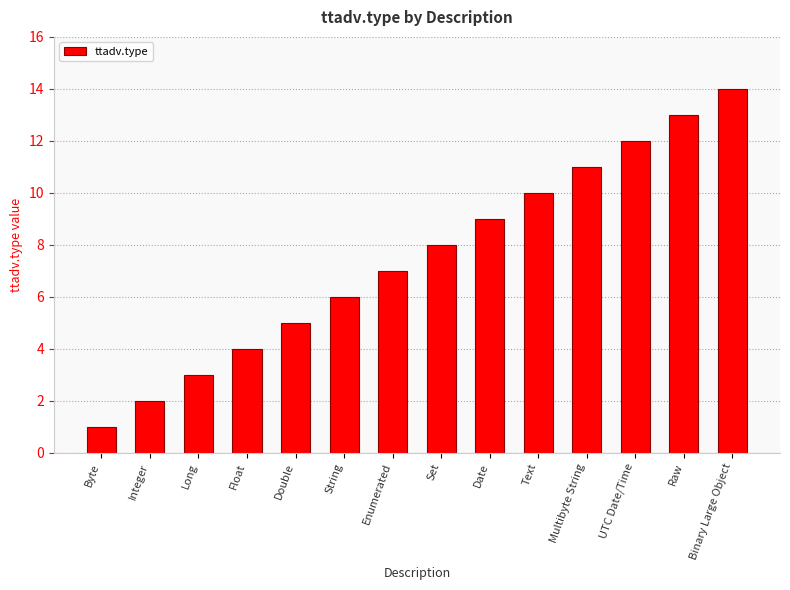

True or false: the data shows 8 at Set.

True